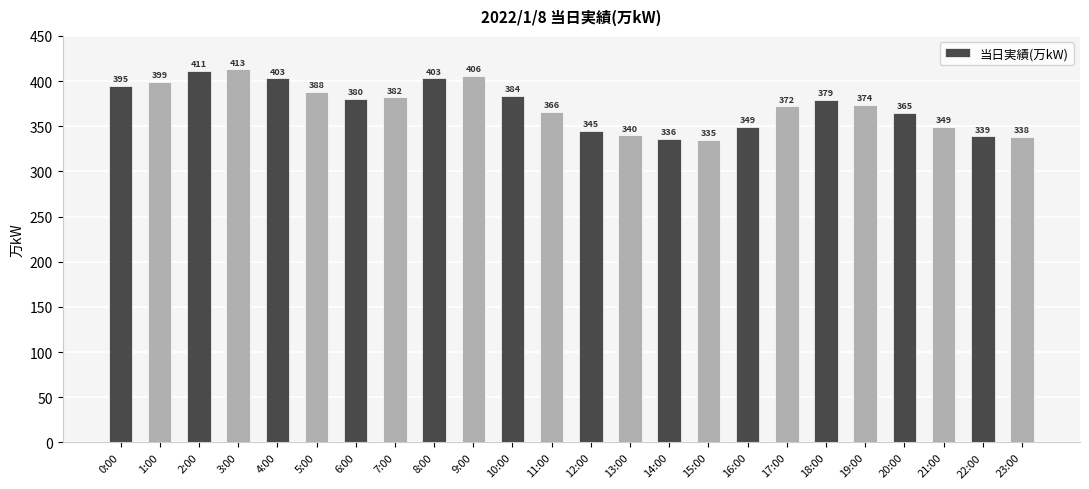

What is the change in value from 3:00 to 21:00?

-64